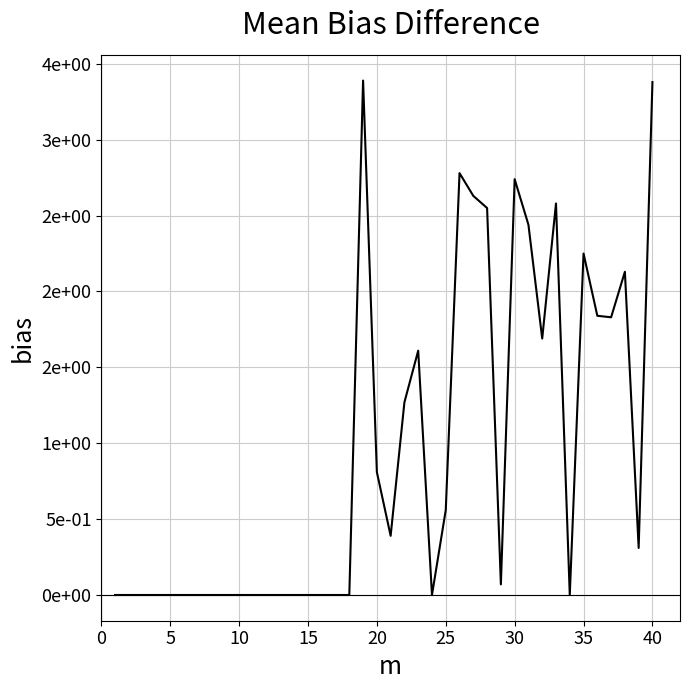

Does the chart display data point markers on the line(s)?

No